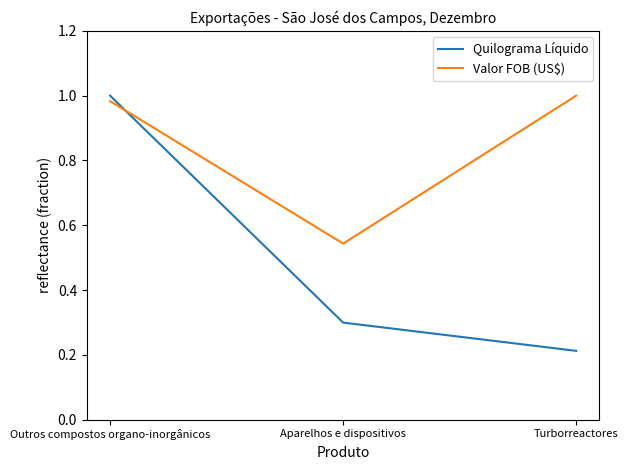

What position from the right is Outros compostos organo-inorgânicos?

3